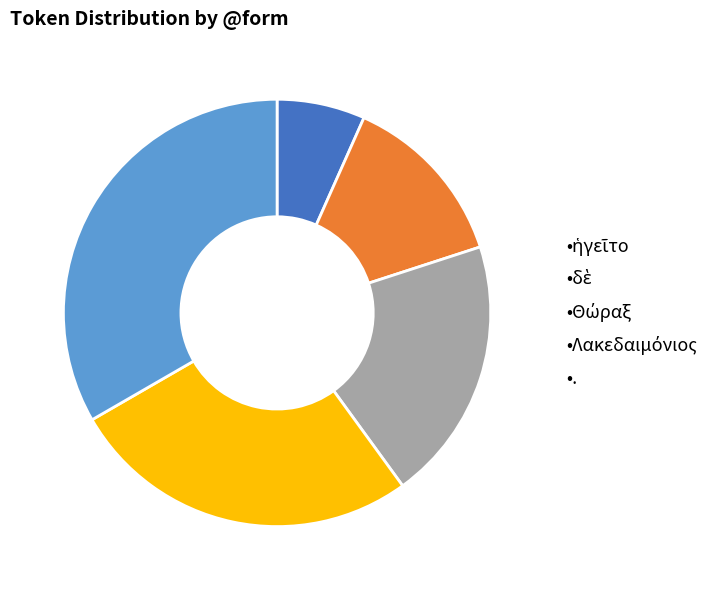

Which category has the biggest portion of the pie?

•.